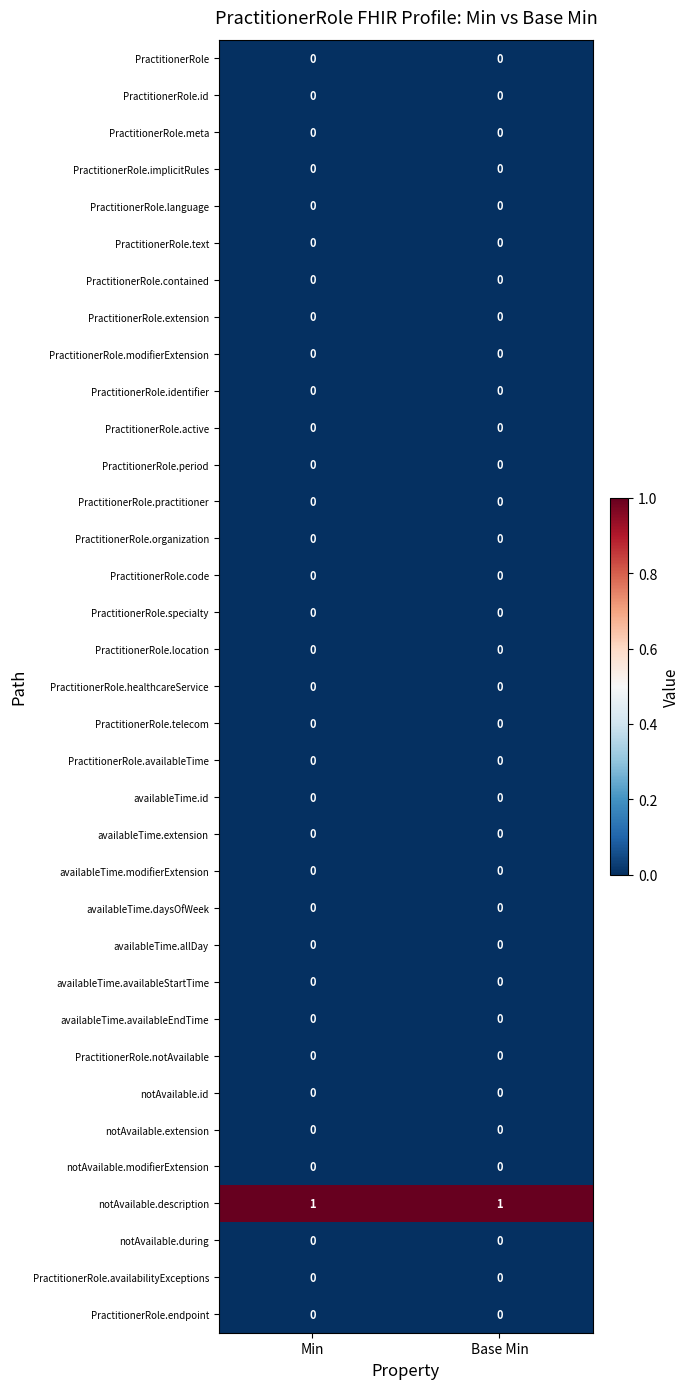

The availableTime.id series shows 0 at Min. True or false?

True